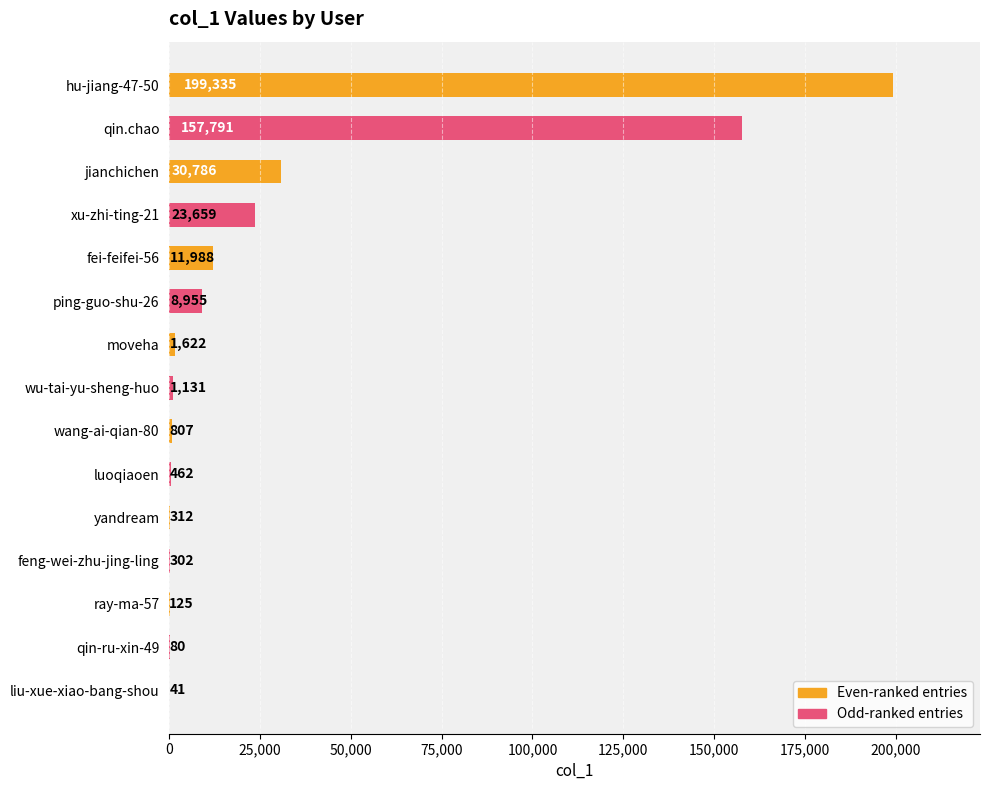

Is it true that the value at feng-wei-zhu-jing-ling is 302?

True